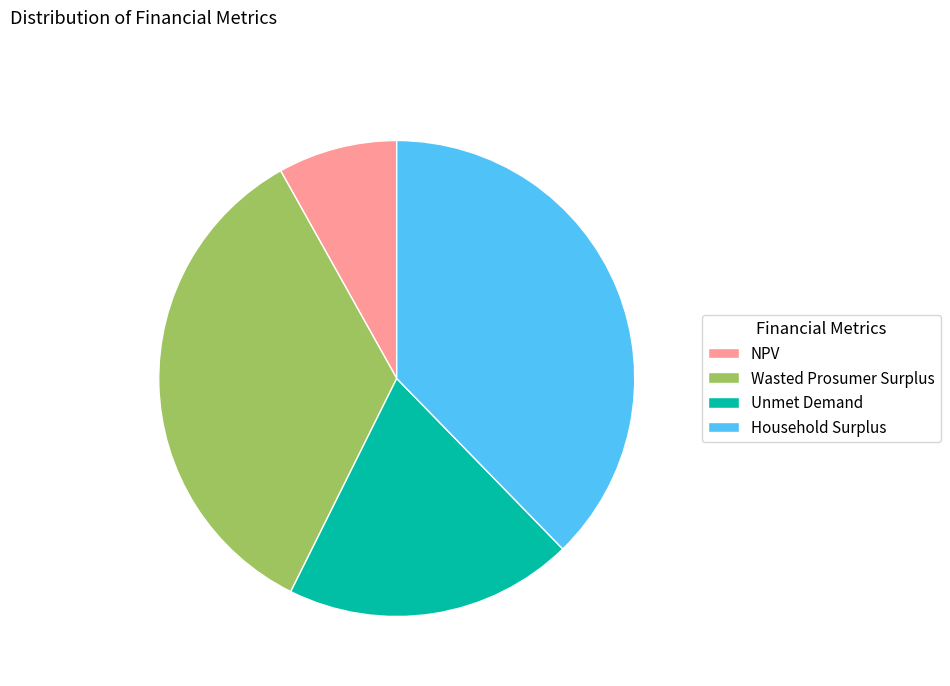

How many segments does this pie chart have?

4